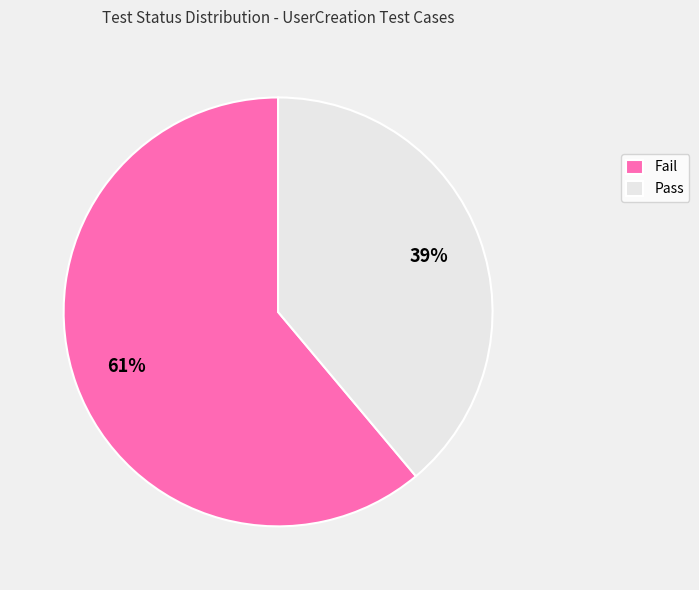

To the nearest percent, what percentage of the pie is Pass?

39%